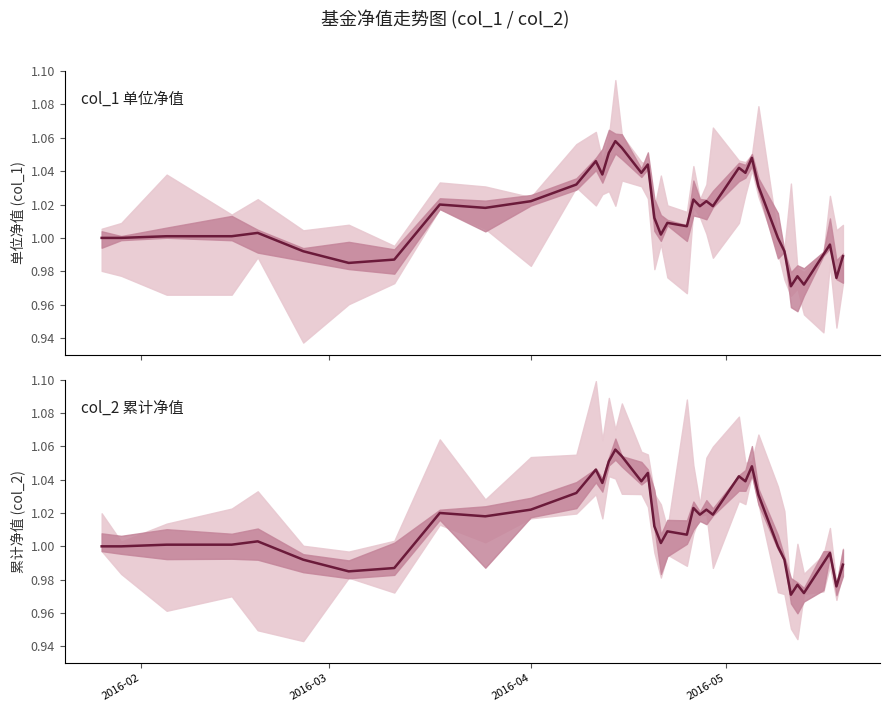

True or false: col_1 (单位净值) and col_2 (累计净值) cross at least once.

False